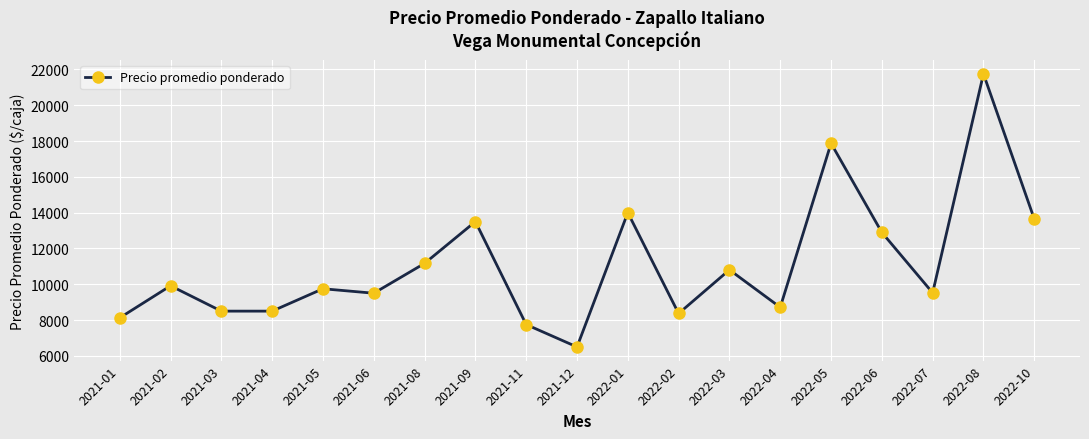

What is the ratio of the value at 2021-02 to the value at 2021-08?

0.9